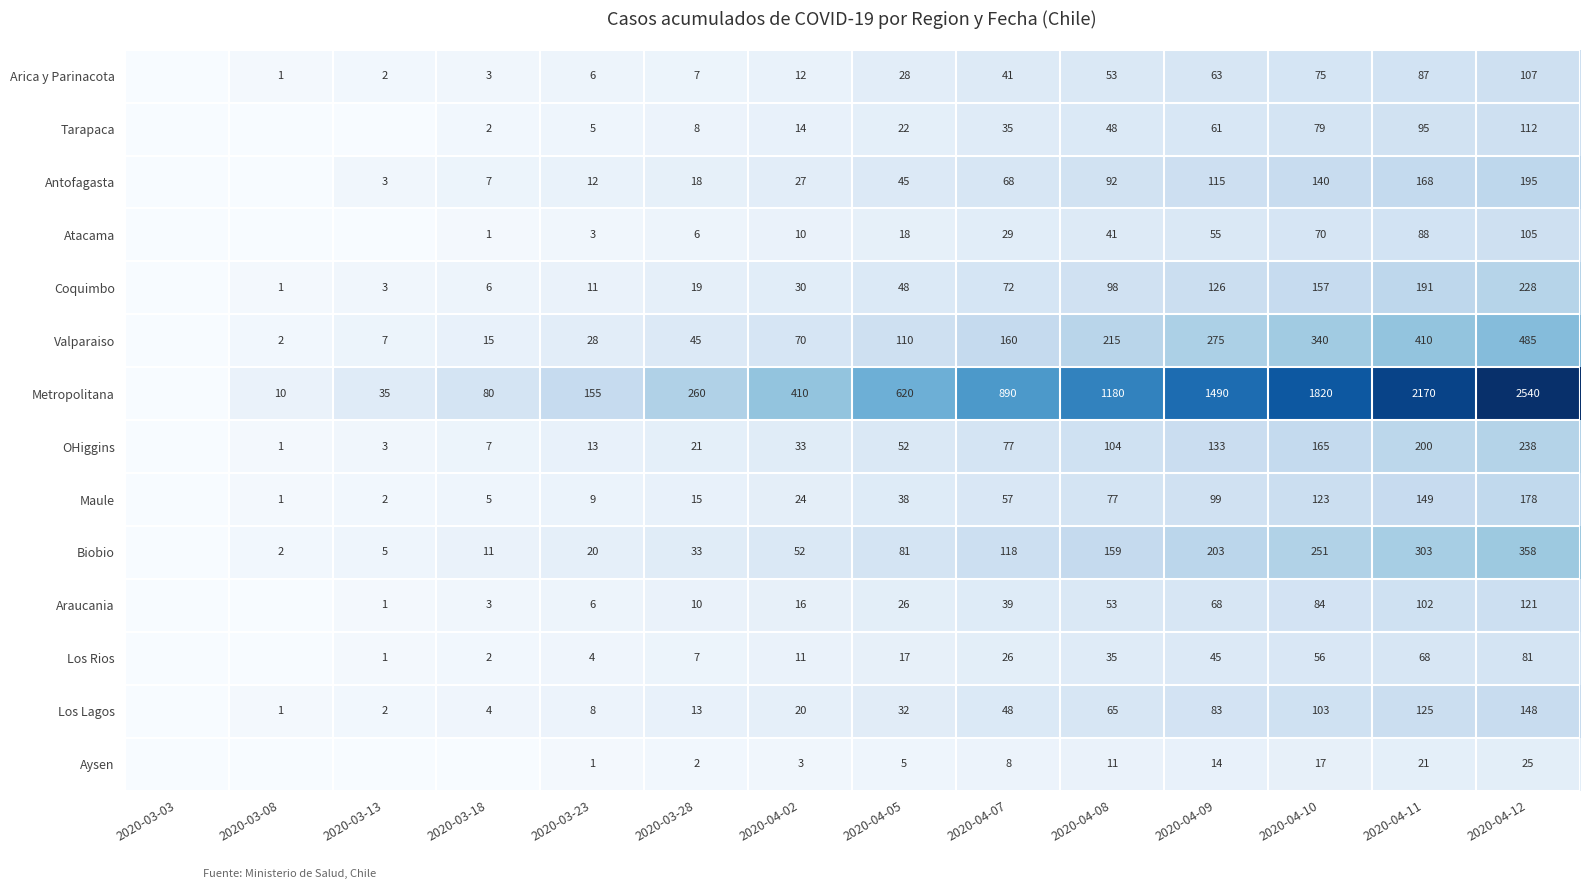

What is the total value across all series at 2020-04-05?

1142